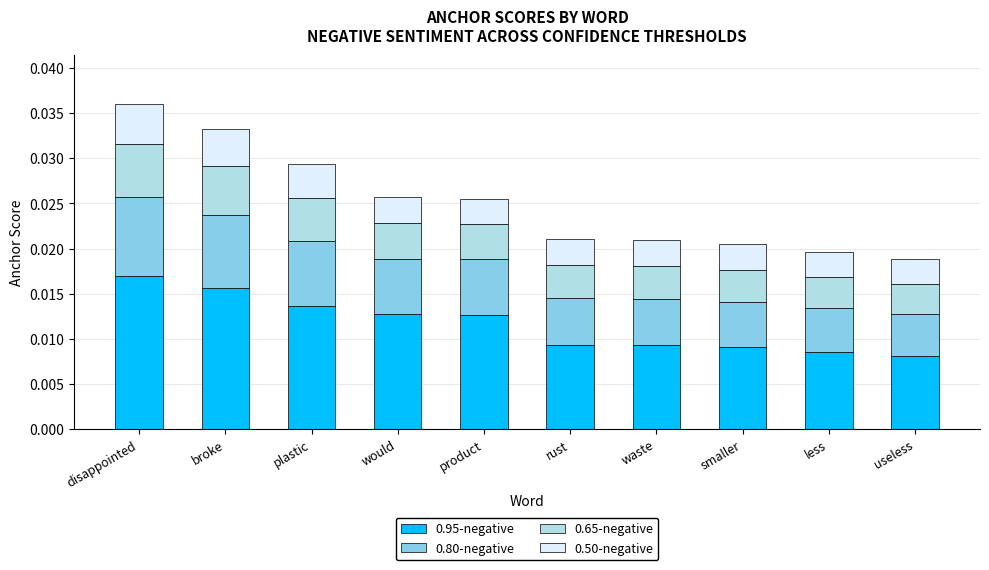

Which series has the widest spread of values?

0.95-negative